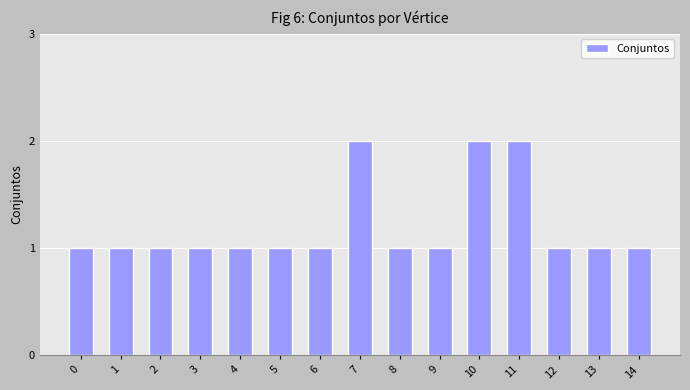

The chart shows a value of 1 at 8. True or false?

True